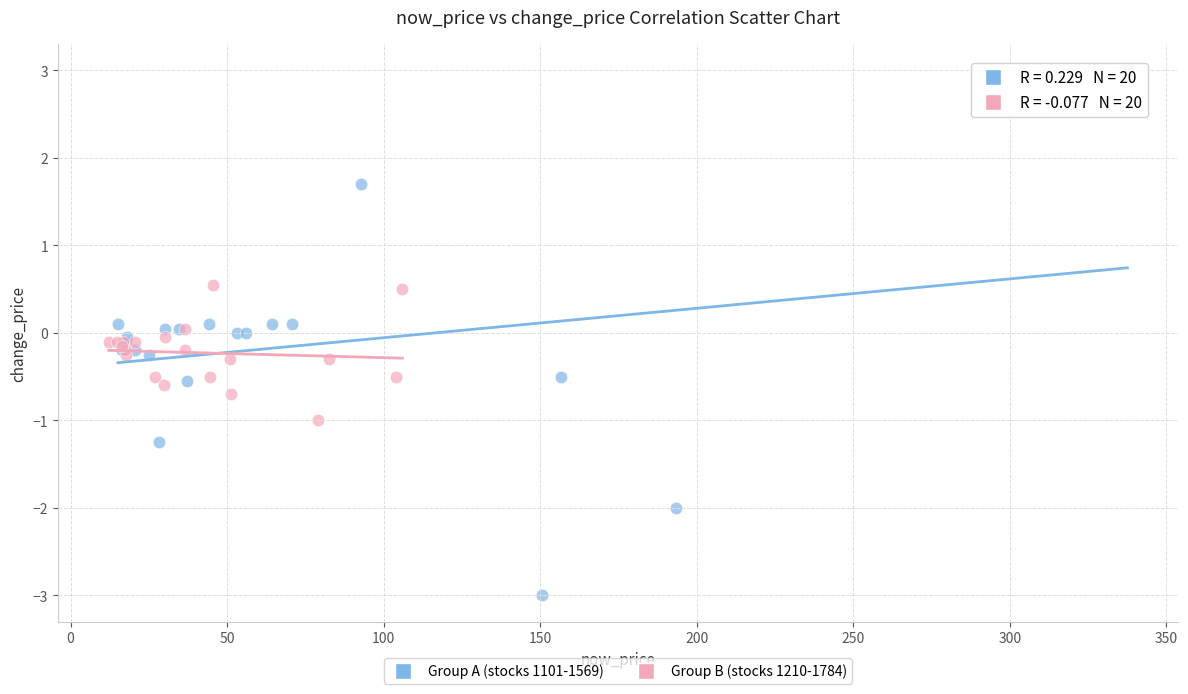

Which series contains the highest Y value?

Group A (stocks 1101-1569)